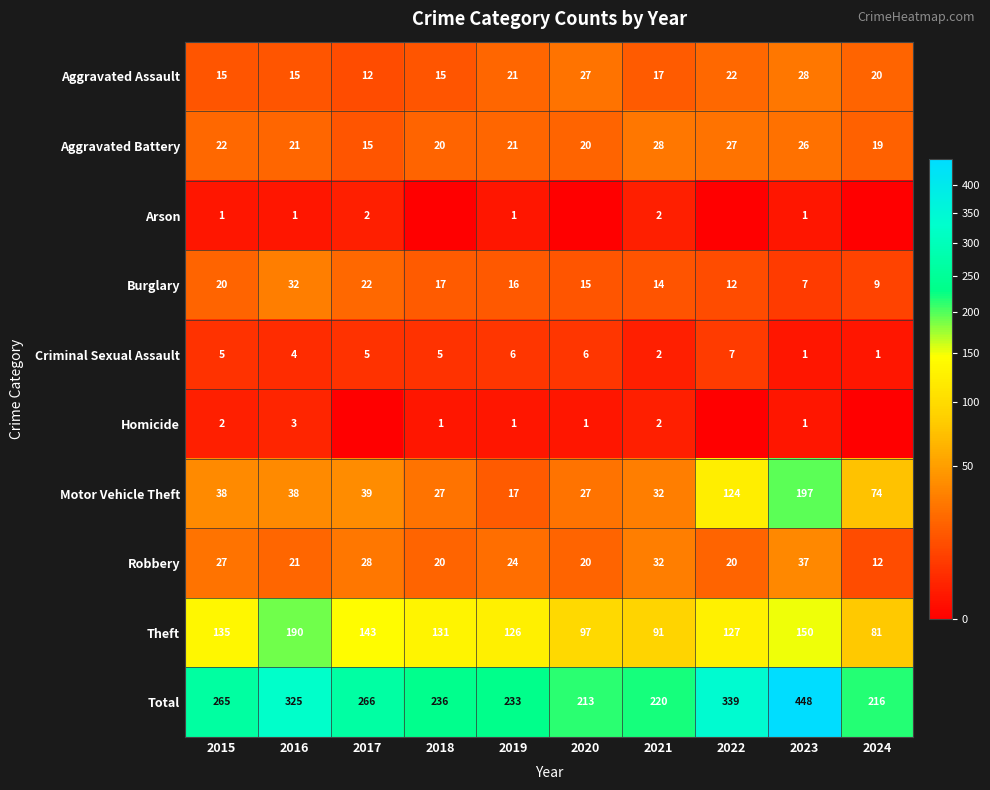

What value does the Aggravated Battery series have at 2022?

27